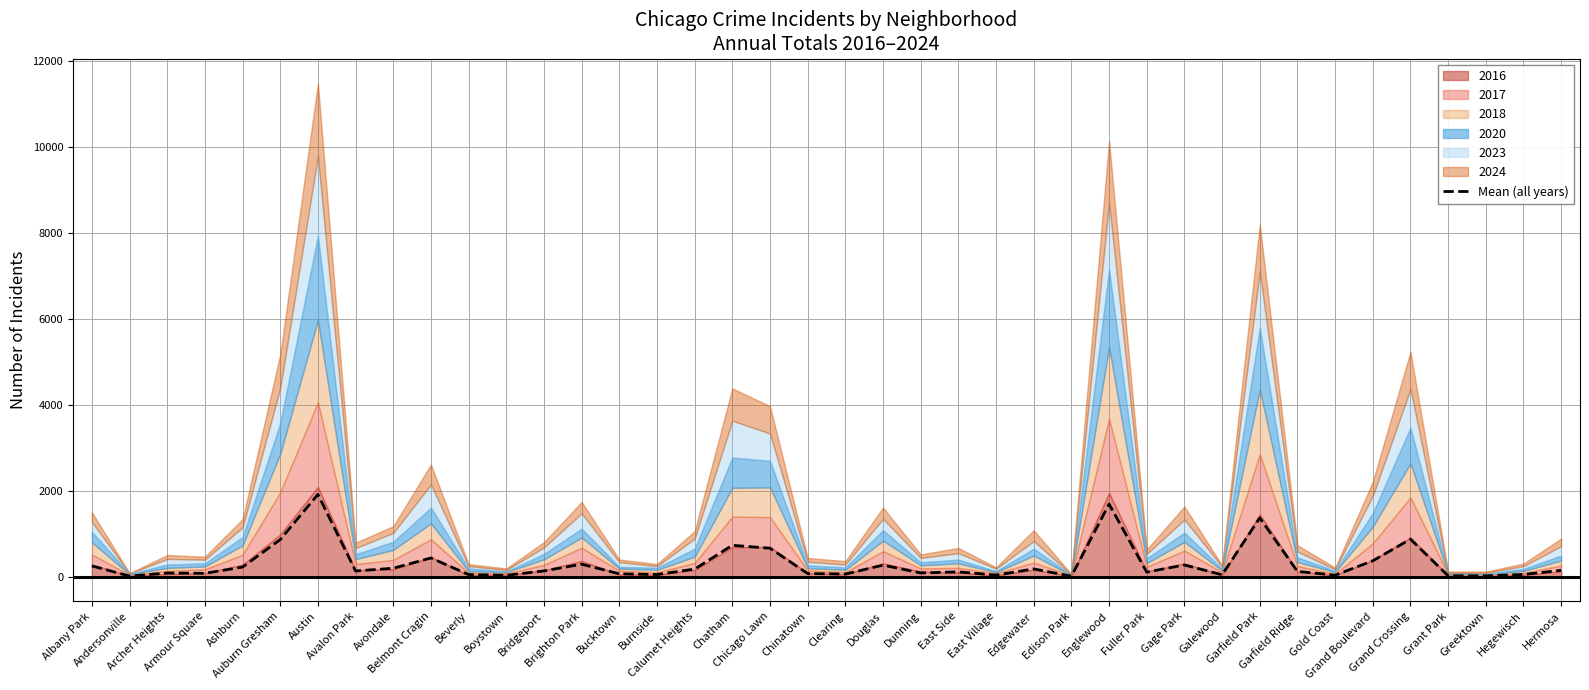

Rank the categories by value from lowest to highest.

Edison Park, Andersonville, Grant Park, Greektown, Boystown, Gold Coast, East Village, Galewood, Beverly, Burnside, Hegewisch, Clearing, Bucktown, Chinatown, Armour Square, Archer Heights, Dunning, Fuller Park, East Side, Garfield Ridge, Avalon Park, Bridgeport, Hermosa, Calumet Heights, Edgewater, Avondale, Ashburn, Albany Park, Douglas, Gage Park, Brighton Park, Grand Boulevard, Belmont Cragin, Chicago Lawn, Chatham, Auburn Gresham, Grand Crossing, Garfield Park, Englewood, Austin